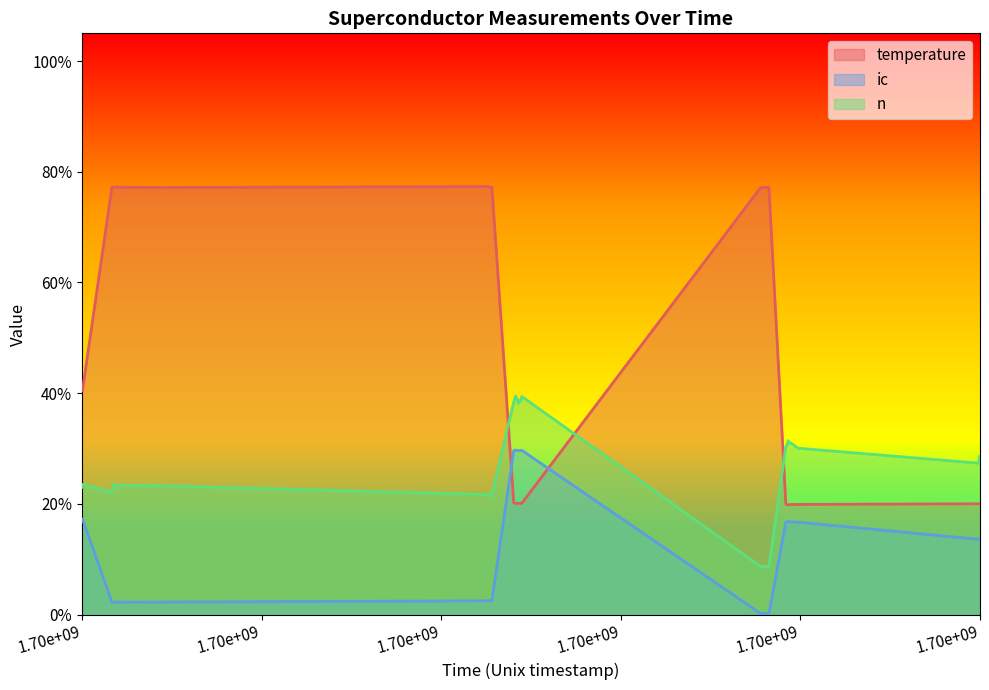

What are all the series names shown in the legend?

temperature, ic, n